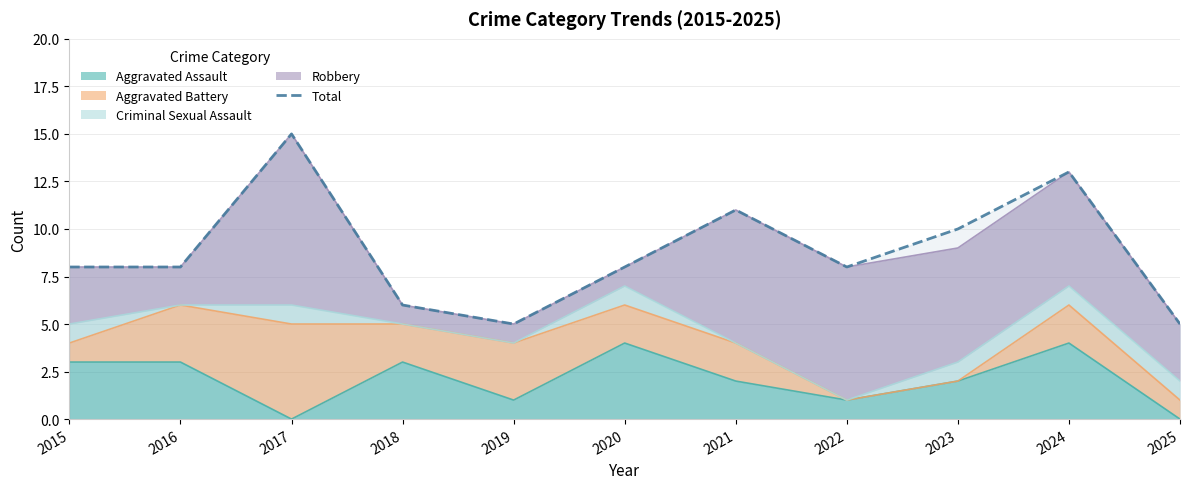

What is the minimum value shown in the chart?

5